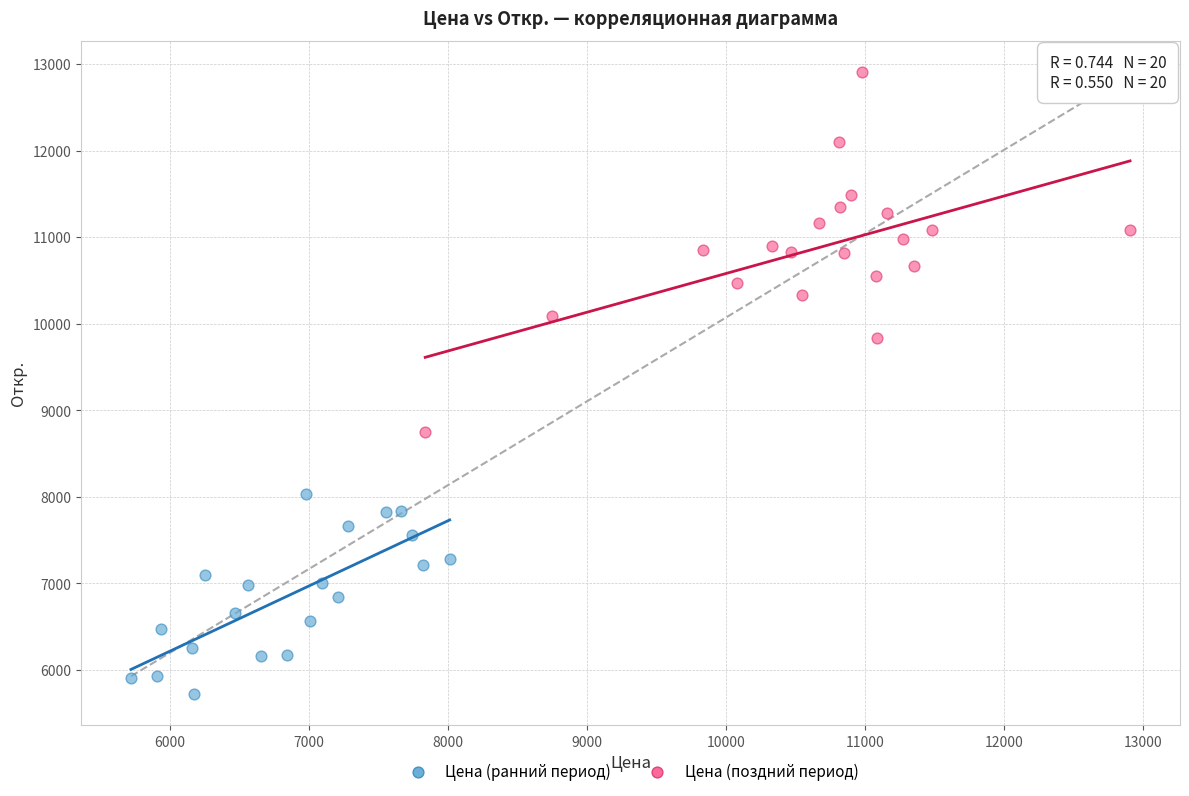

Which series has the largest Y range (max minus min)?

Цена (поздний период)